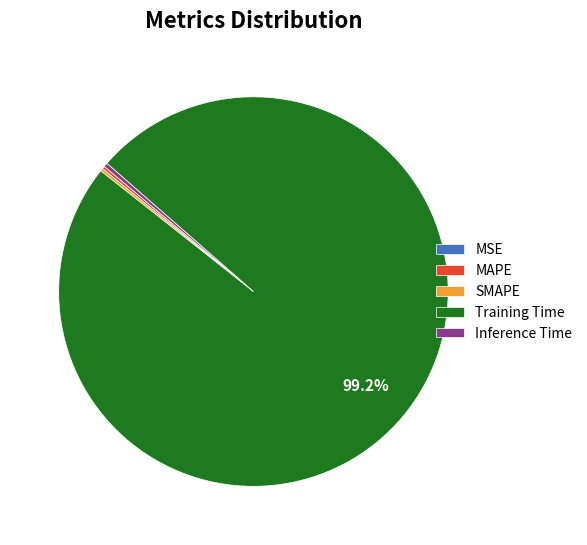

Which category has the biggest portion of the pie?

Training Time